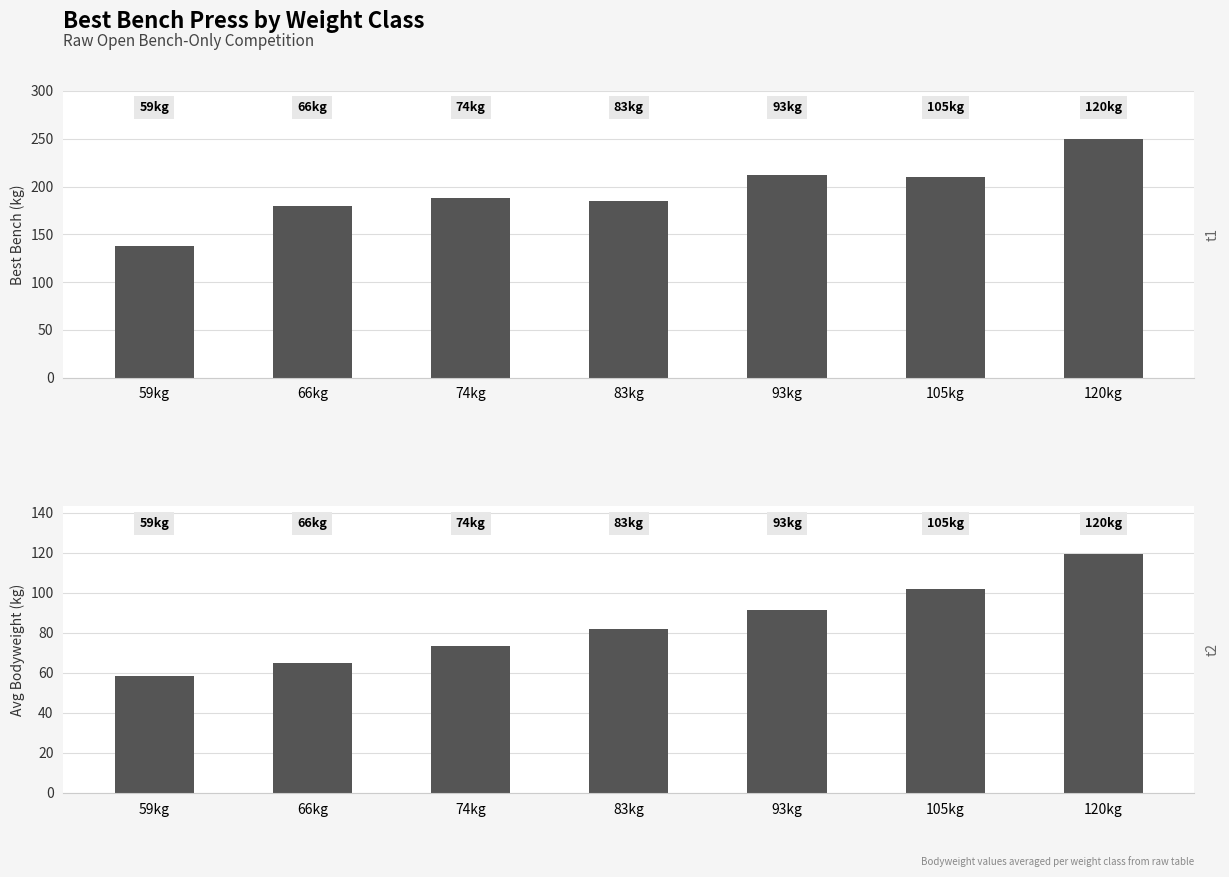

Rank the series by their maximum value, from highest to lowest.

Best3BenchKg, BodyweightKg